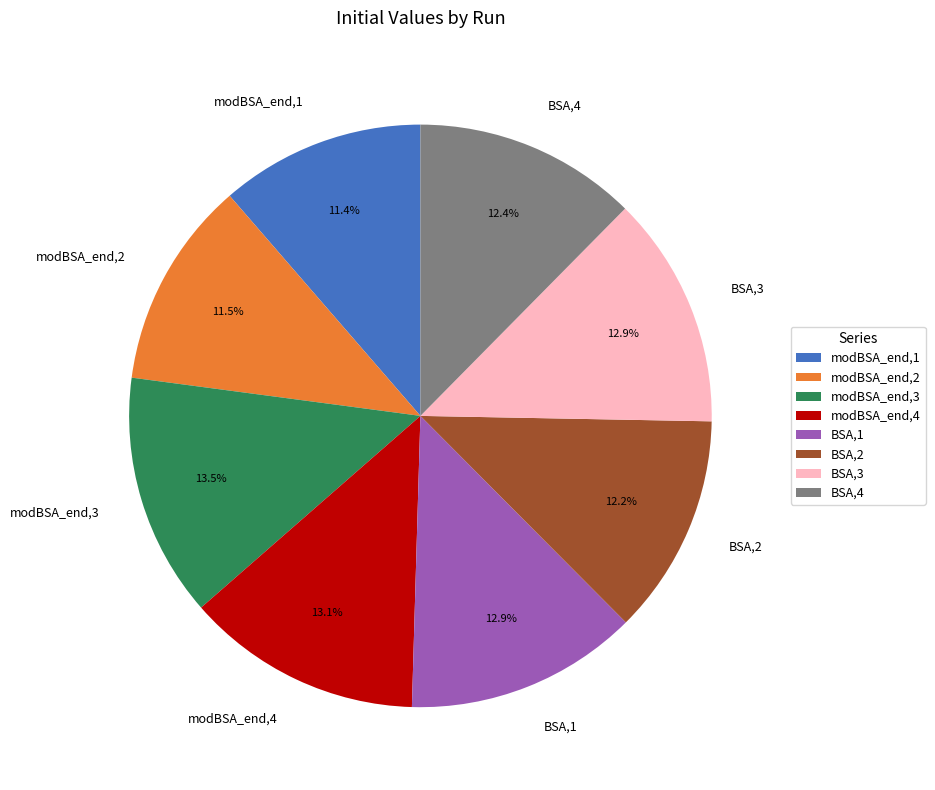

Combined, do modBSA_end,3 and BSA,2 account for over 50%?

No